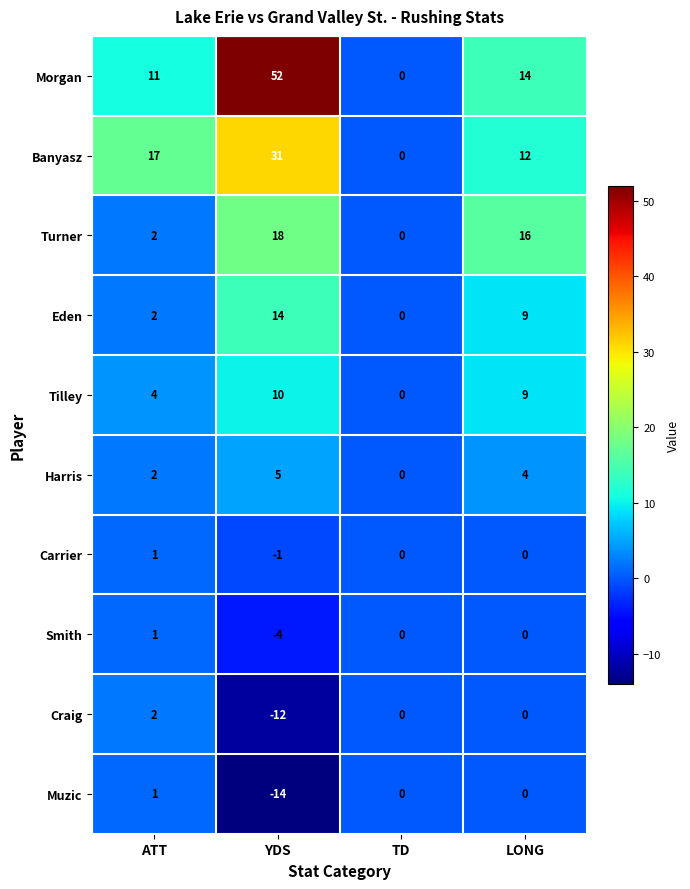

Which label corresponds to the largest value in the chart?

YDS